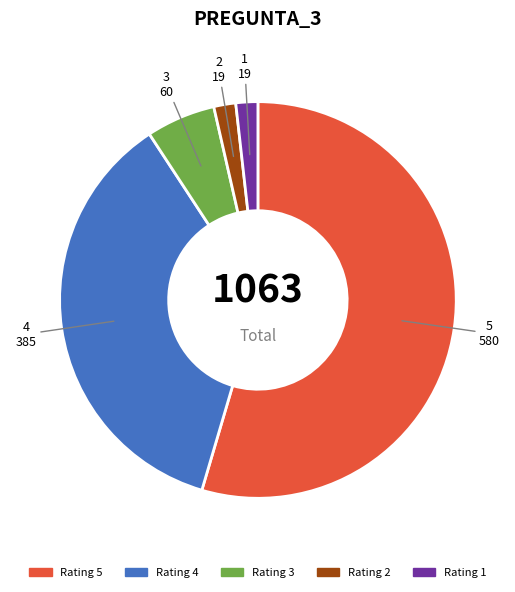

True or false: 5 accounts for 42% of the total.

False